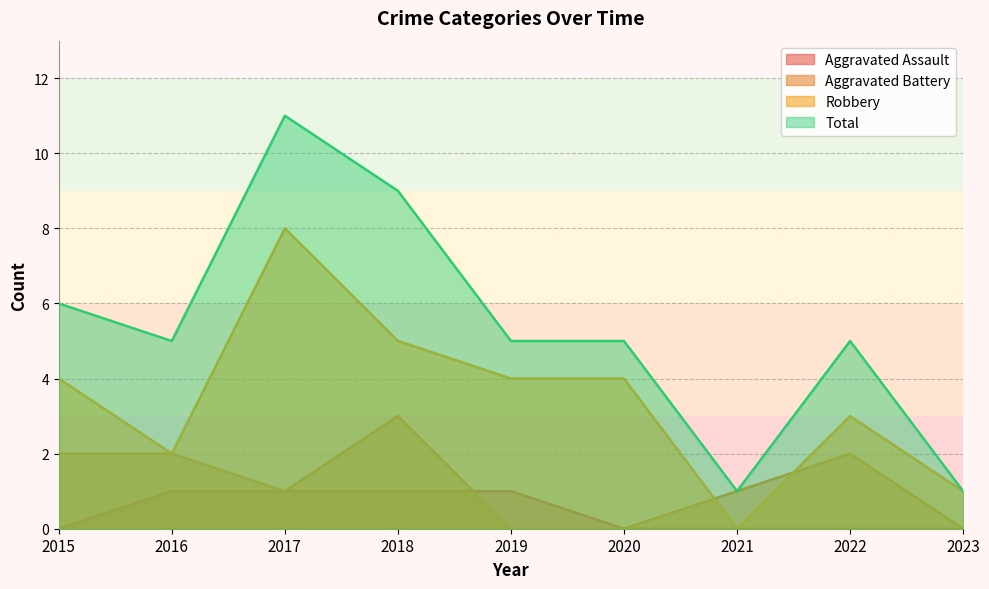

What is the total value across all series at 2019?

10